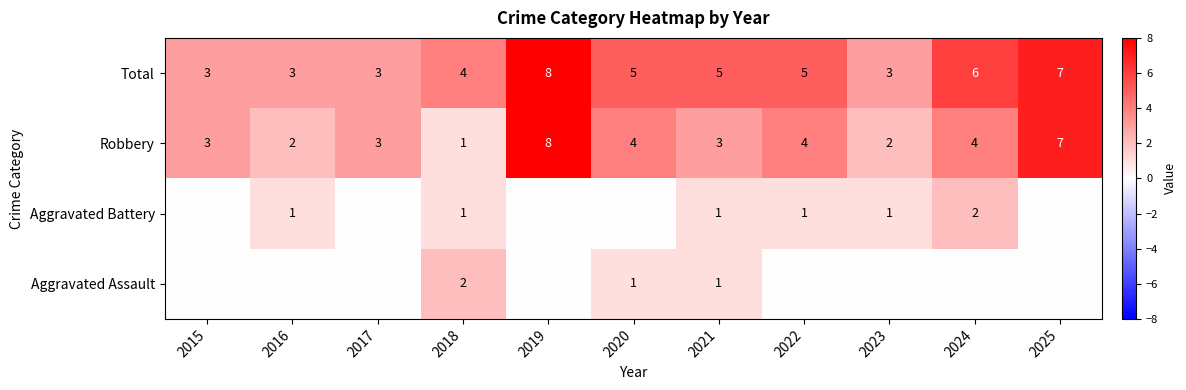

What is the sum of all Robbery values?

41